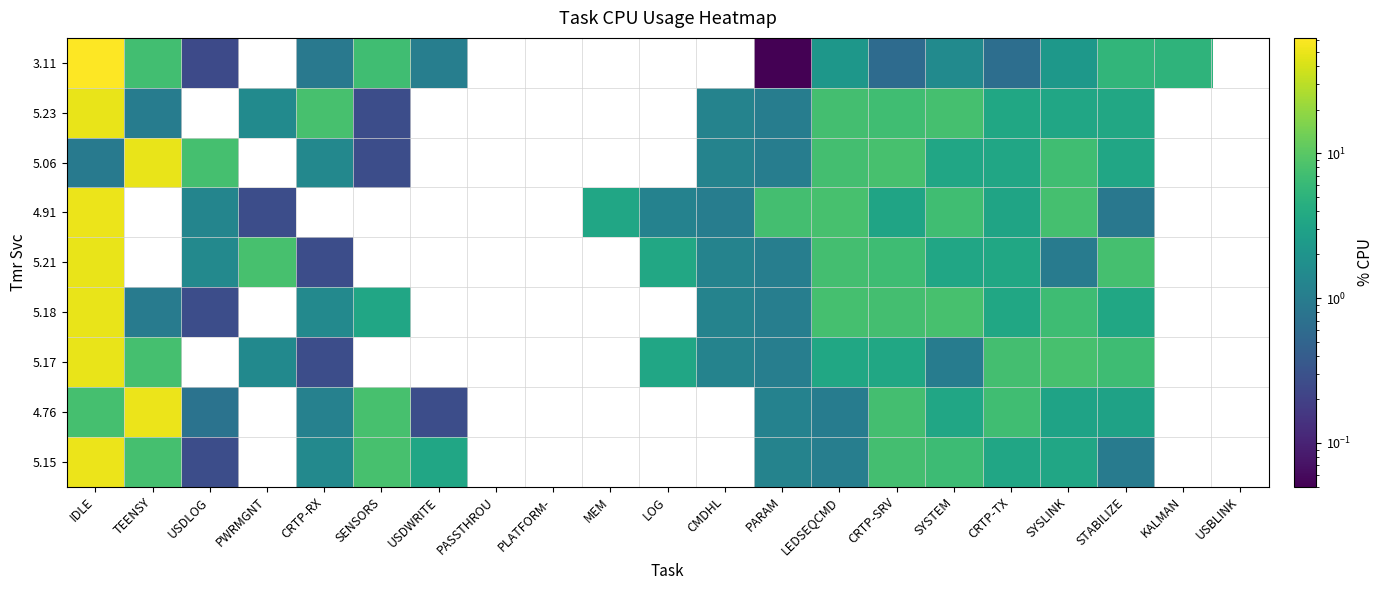

How many values in the 5.18 series exceed 7?

4